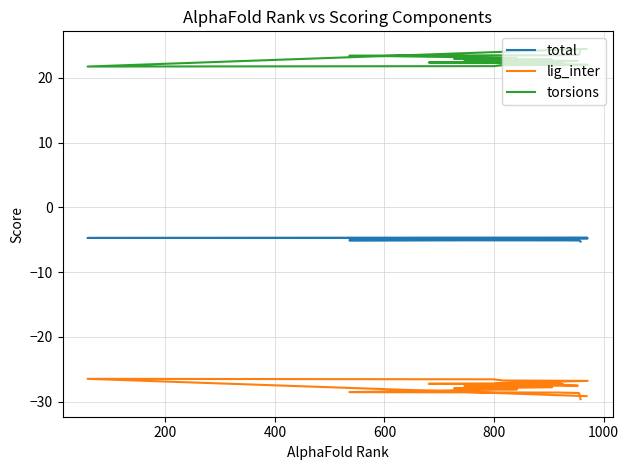

Which series has the widest spread of values?

lig_inter